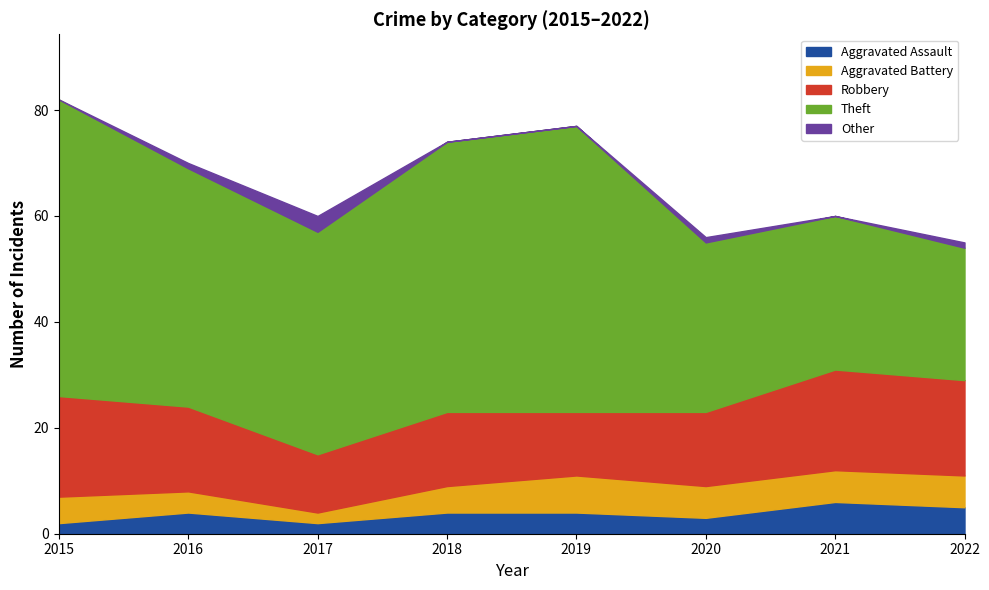

How many categories are shown in the chart?

8